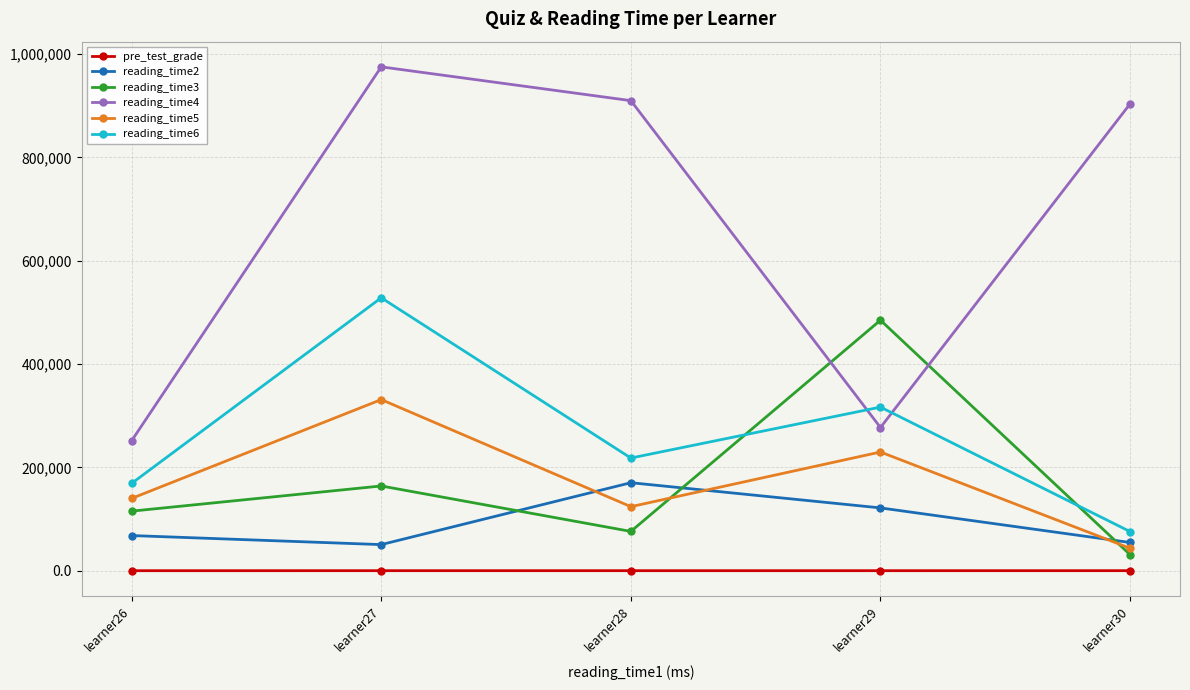

The reading_time5 series shows 123949.0 at learner28. True or false?

True